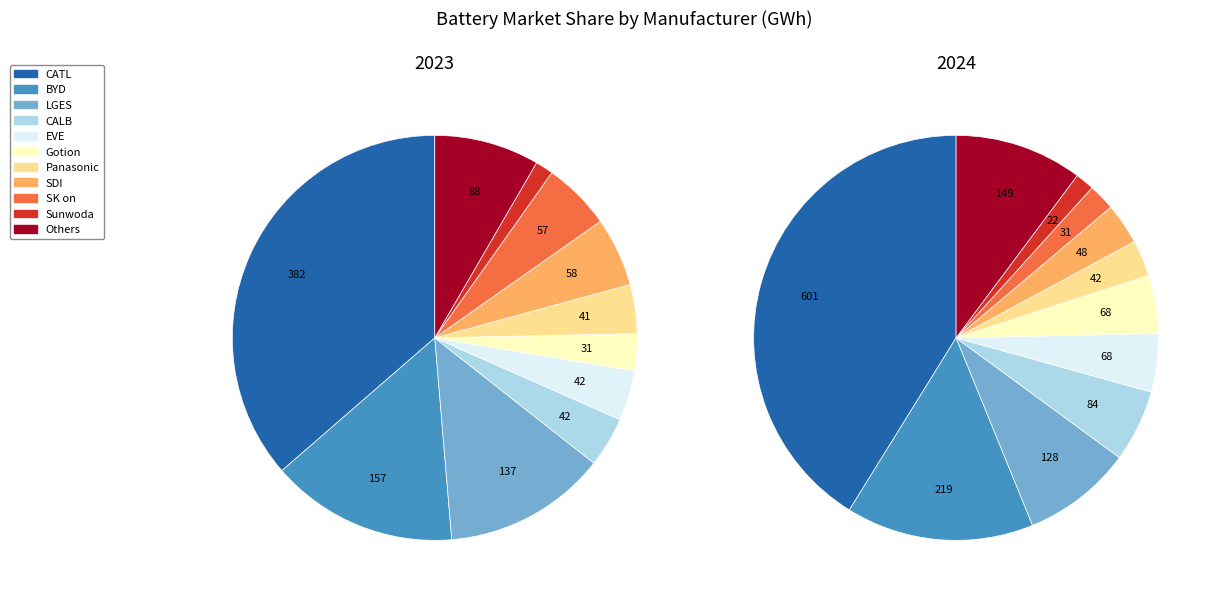

Rank the categories by value from highest to lowest.

CATL, BYD, Others, LGES, CALB, EVE, Gotion, SDI, Panasonic, SK on, Sunwoda